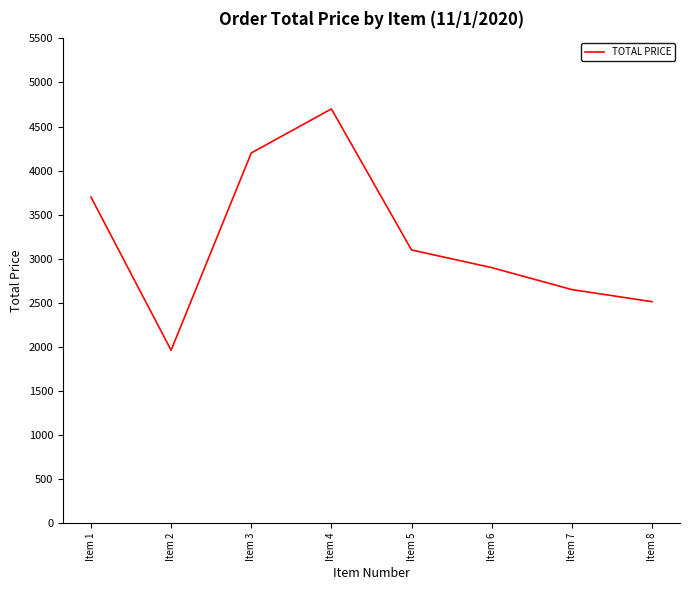

What is the change in value from Item 2 to Item 7?

+688.5